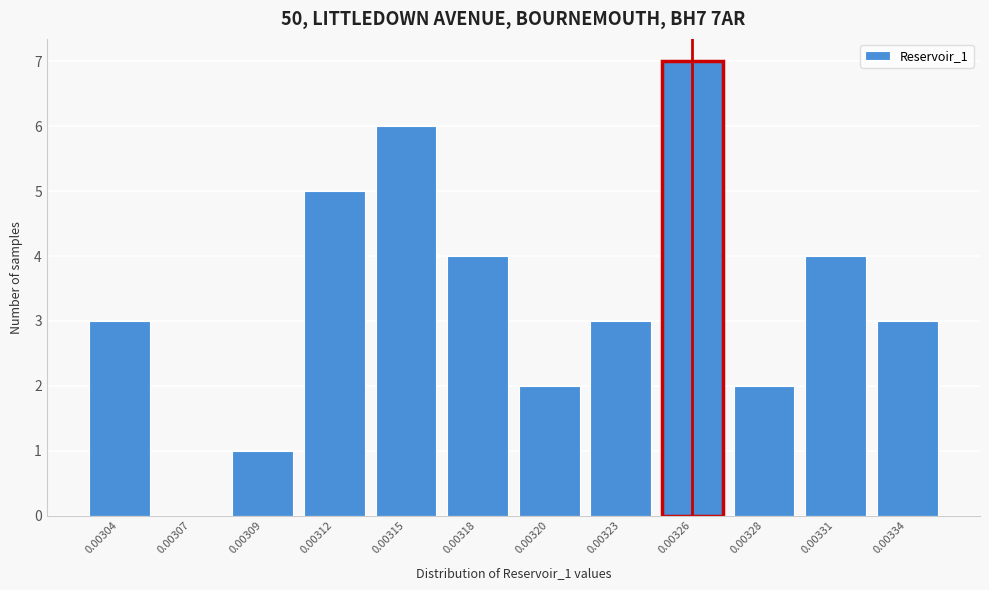

Reading left to right, list all the values displayed in this chart.

0.00304=3	0.00307=0	0.00309=1	0.00312=5	0.00315=6	0.00318=4	0.00320=2	0.00323=3	0.00326=7	0.00328=2	0.00331=4	0.00334=3